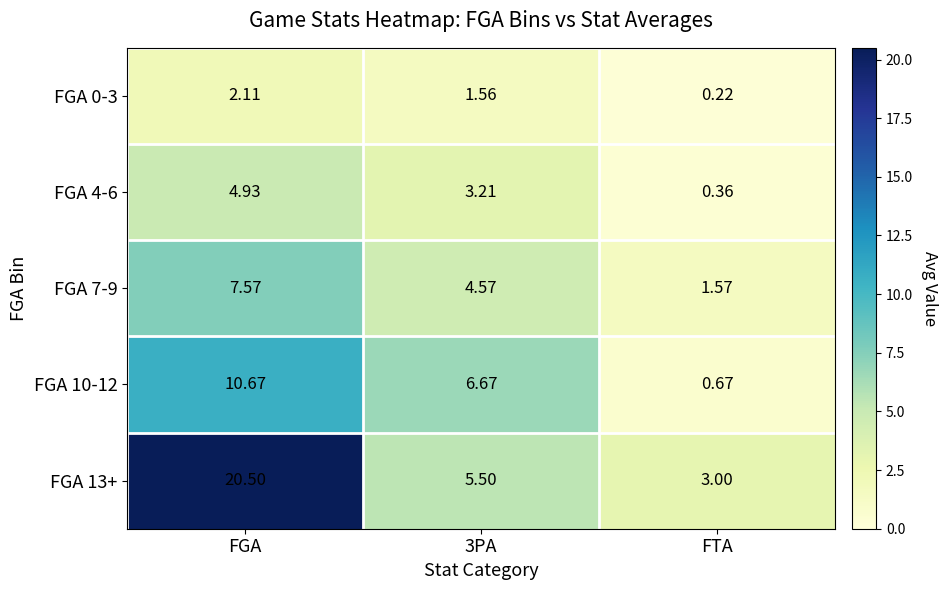

Is the value of FGA 4-6 at FTA greater than the value of FGA 13+ at FTA?

No